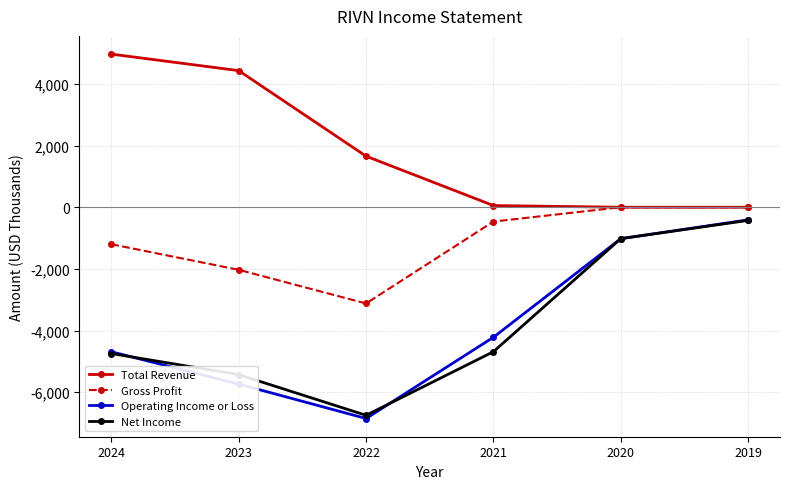

Which series has the widest spread of values?

Operating Income or Loss